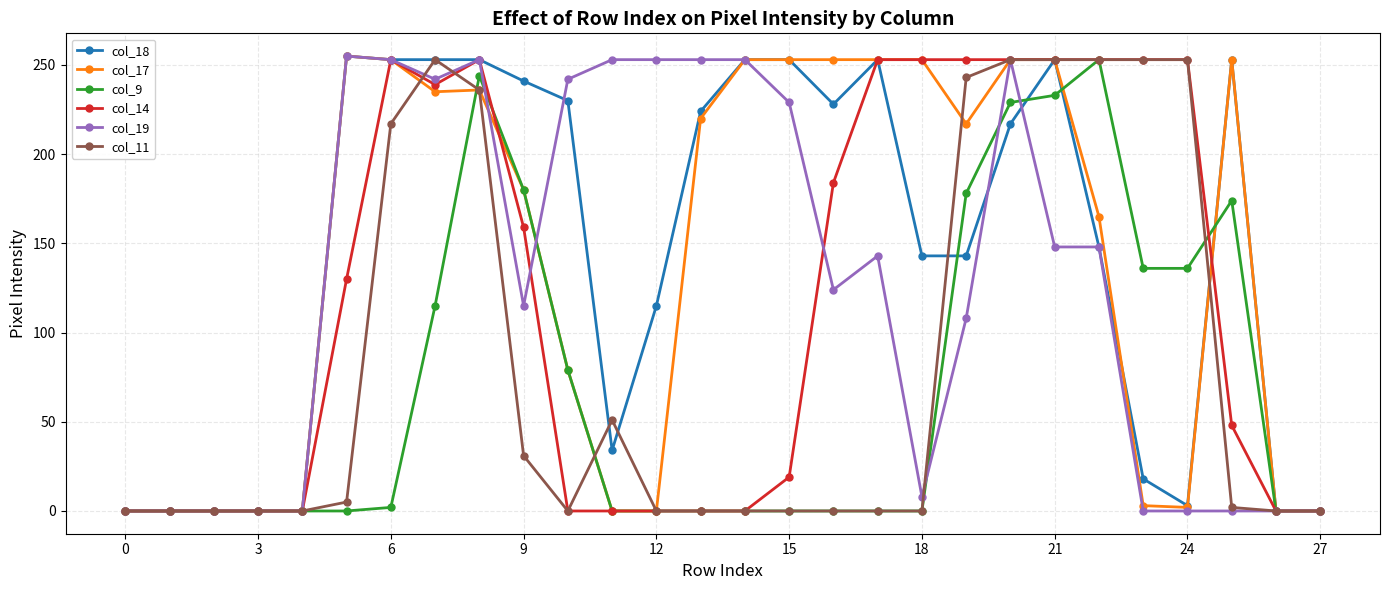

At how many categories does at least one series exceed 87?

21